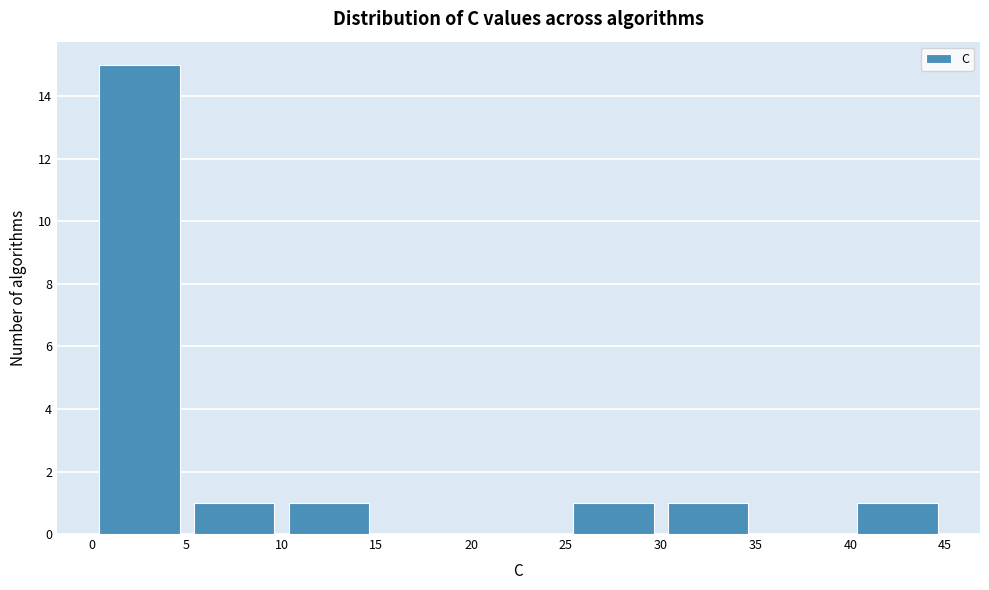

Which range on the x-axis has the tallest bar?

0 to 5